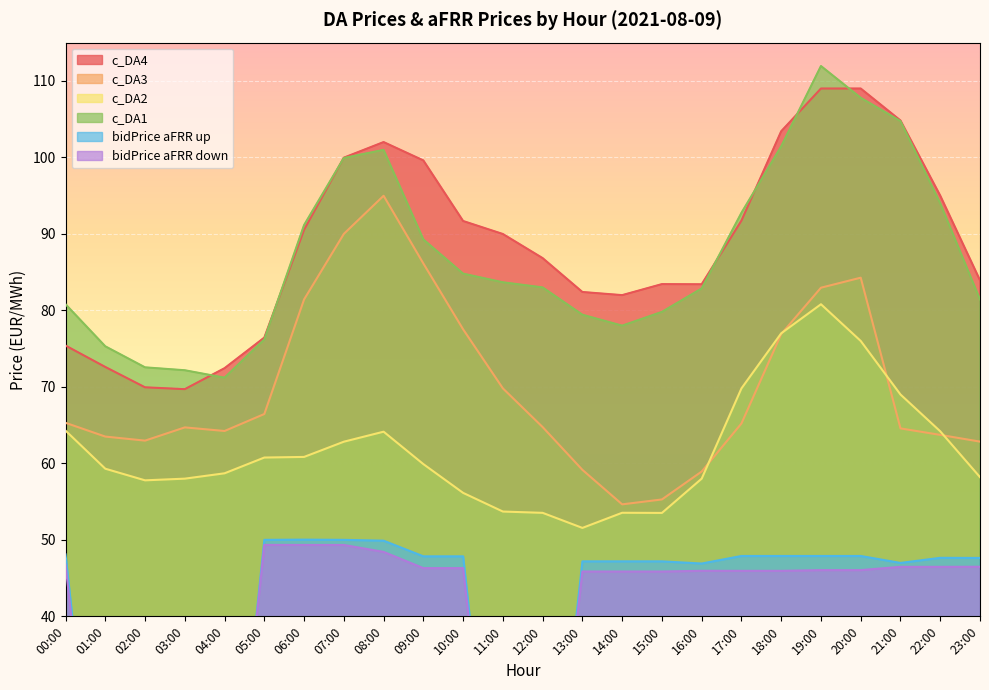

Between 00:00 and 15:00, which series saw the biggest shift?

c_DA2